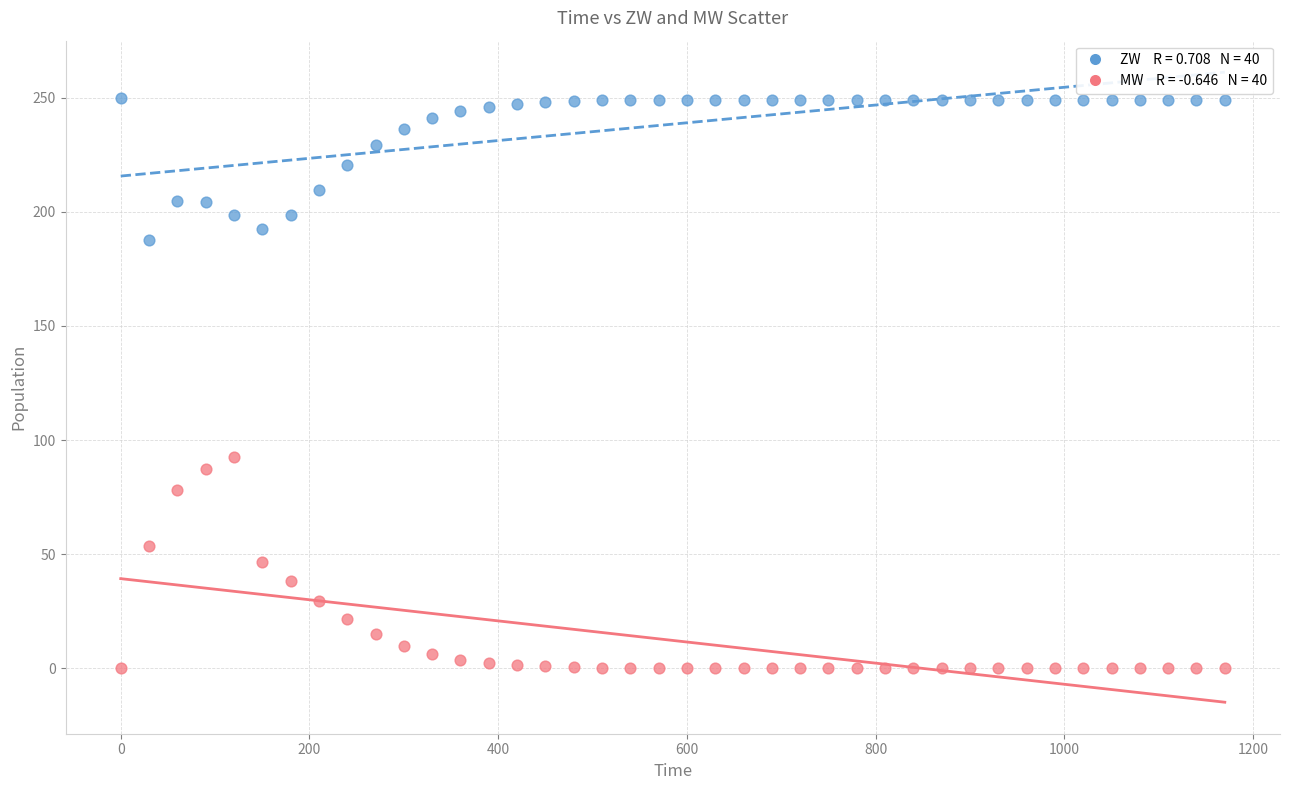

Across all series, what Y value is closest to 125?

92.6